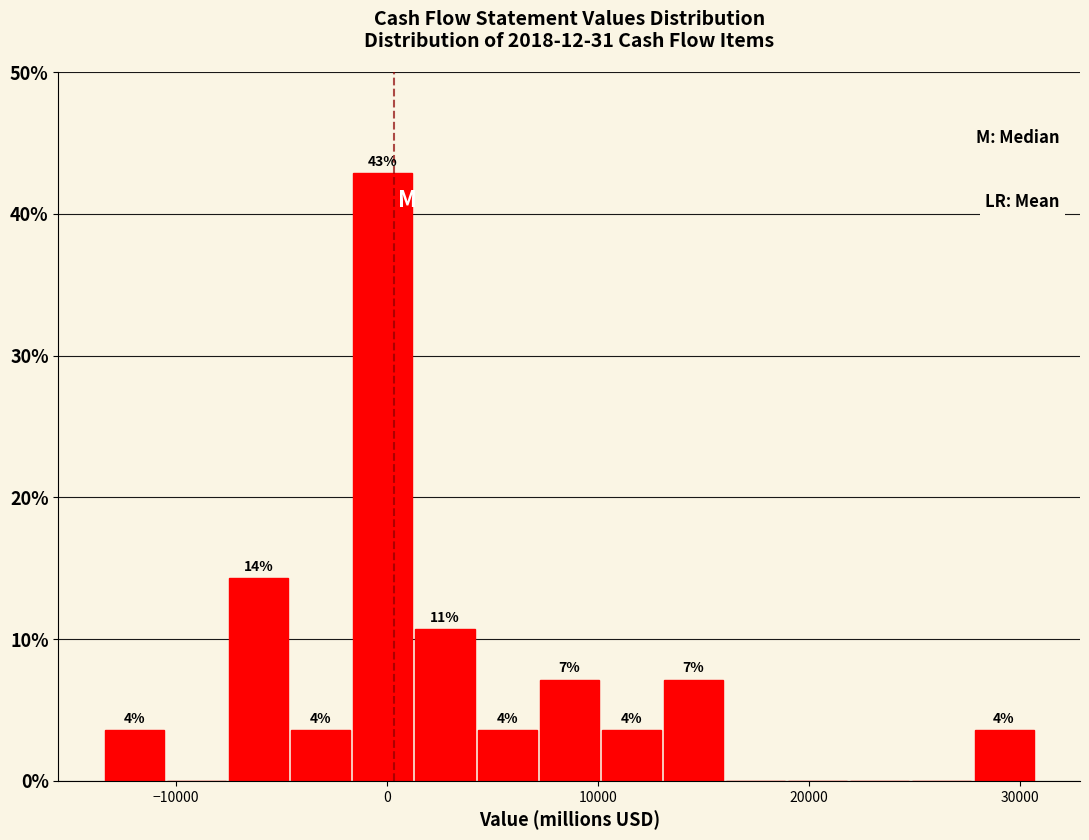

Read against the x-axis, roughly where is the centre of the tallest bar?

0